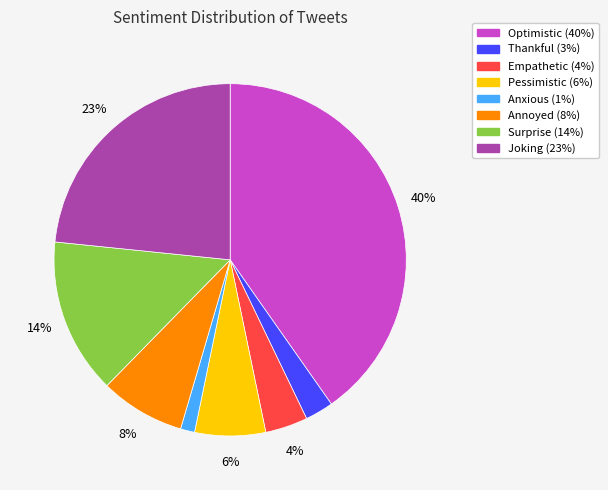

To the nearest percent, what is the difference between the largest and smallest slice percentages?

39%